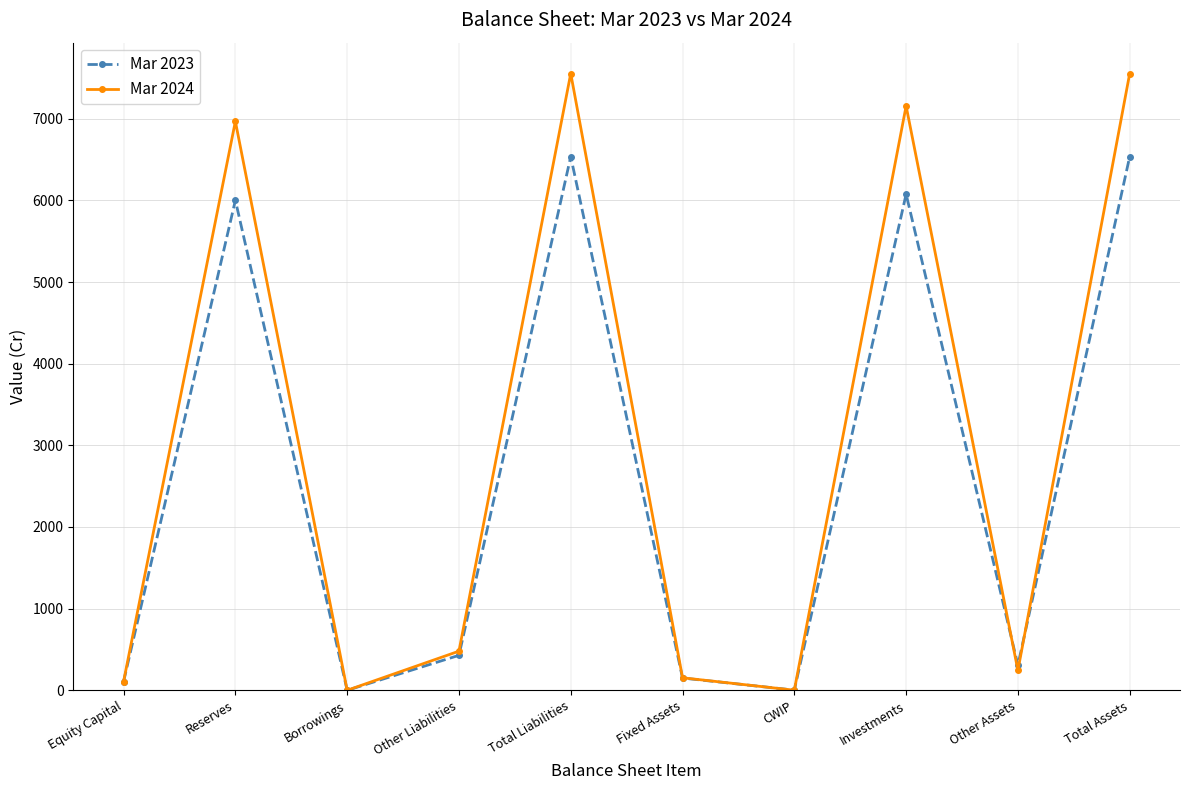

What is the average value of the Mar 2023 series?

2614